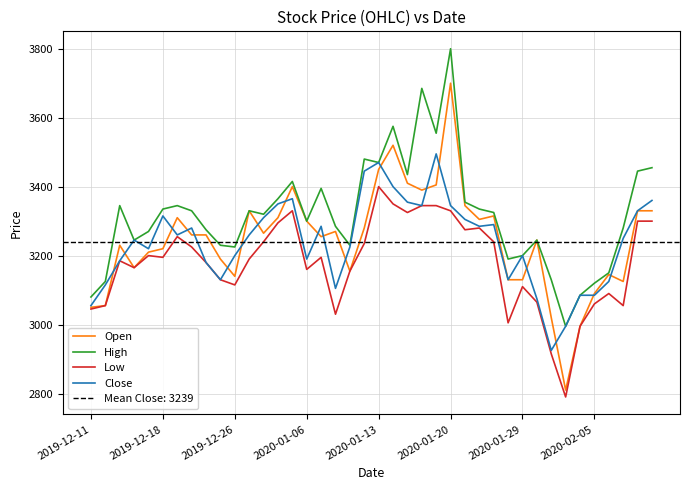

True or false: High and Close intersect in this chart.

False